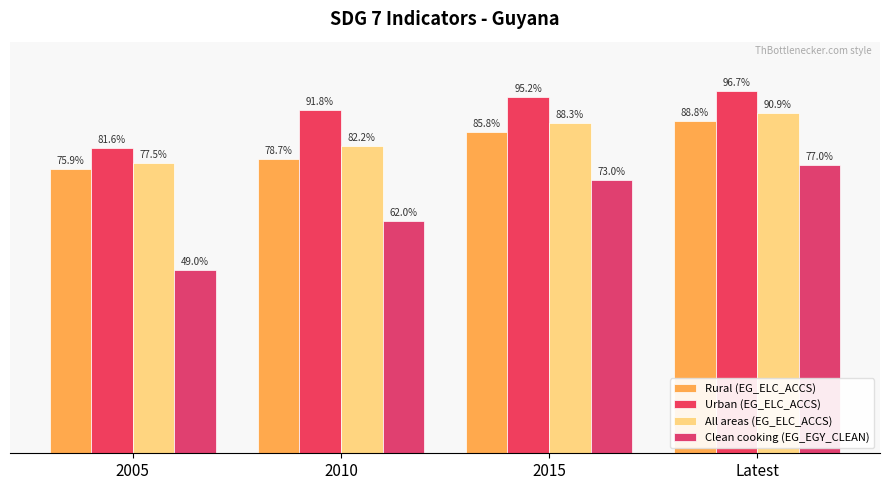

Does the chart contain stacked bars?

No